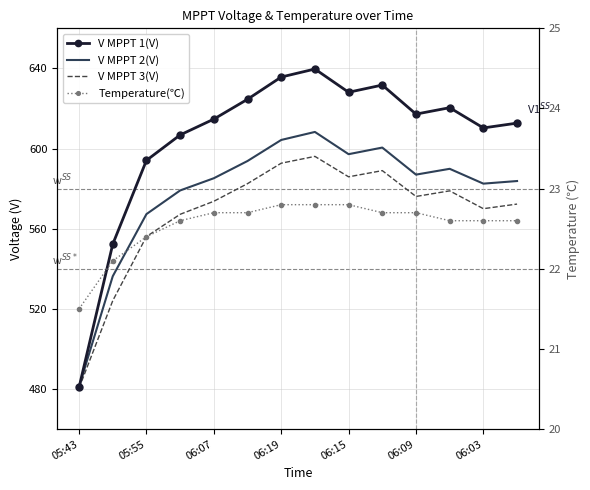

How many interior local peaks does the V MPPT 2(V) series have?

3